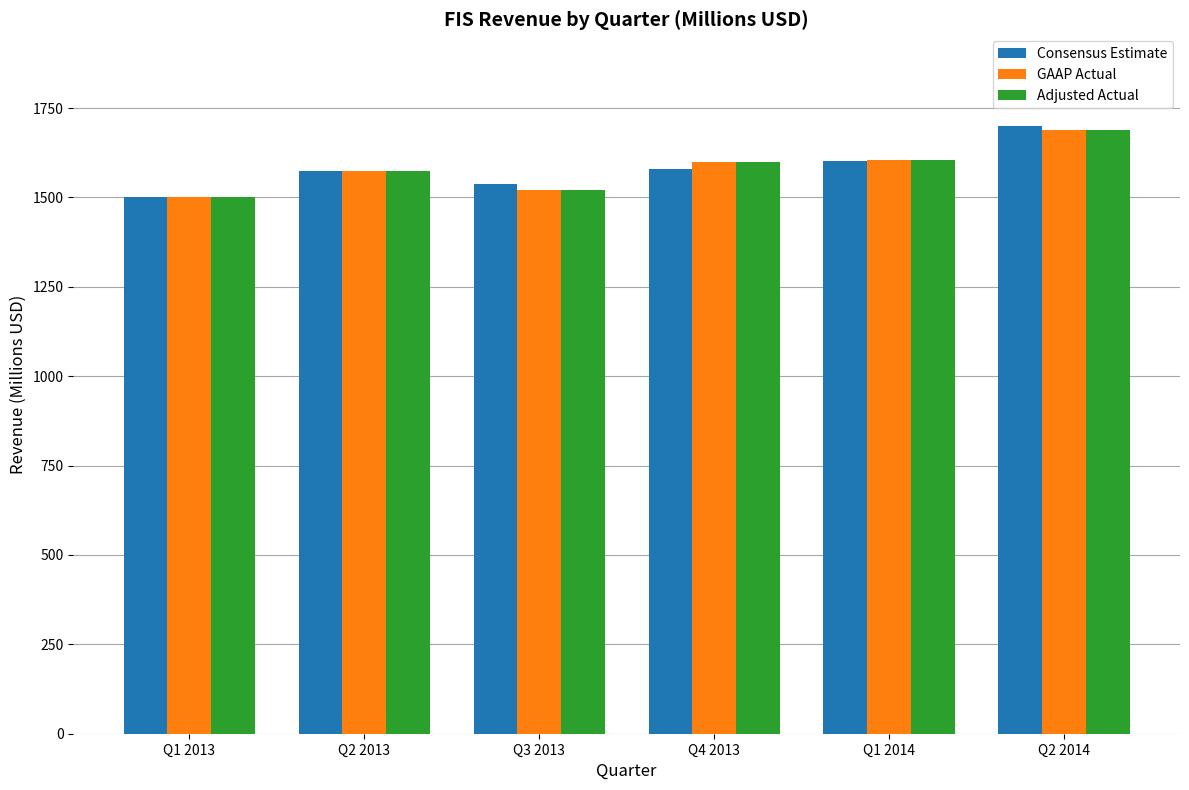

What is the average value of the GAAP Actual series?

1581.2